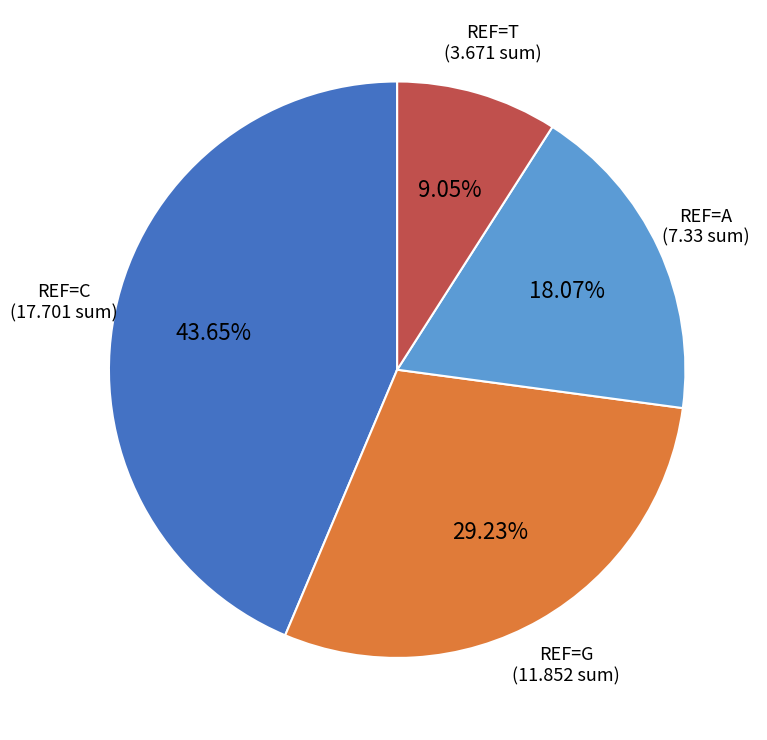

Does any single category account for the majority?

No